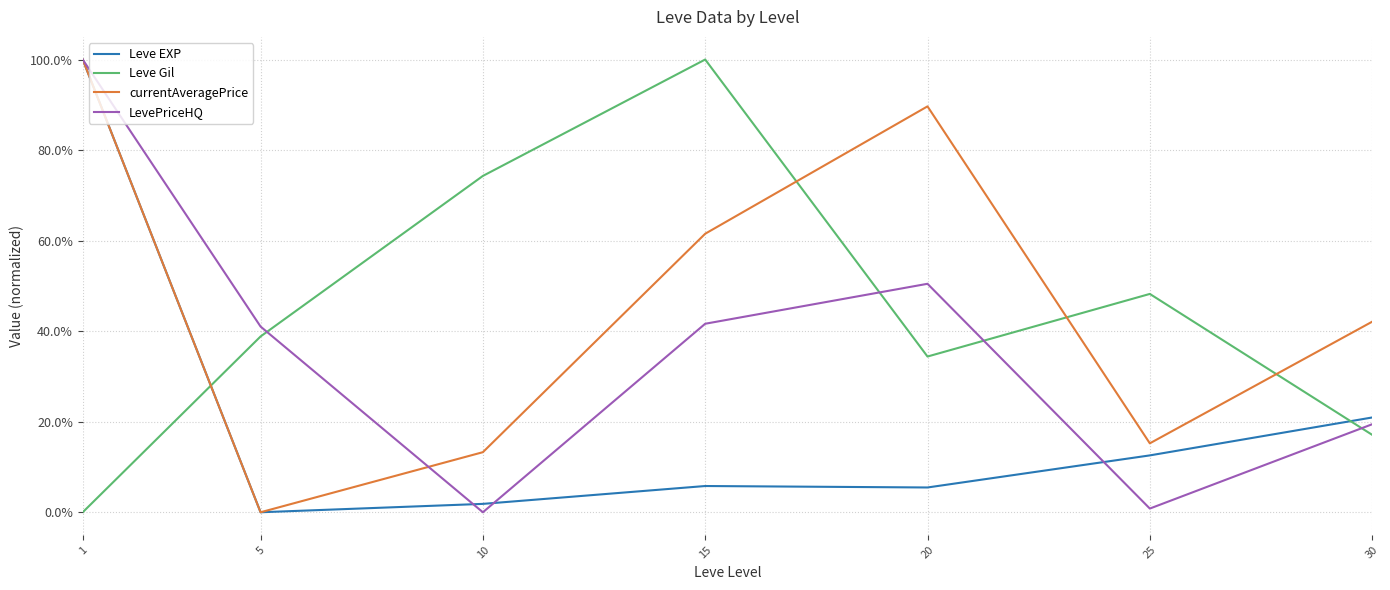

List the labels in order of Leve Gil value, smallest first.

1, 30, 20, 5, 25, 10, 15